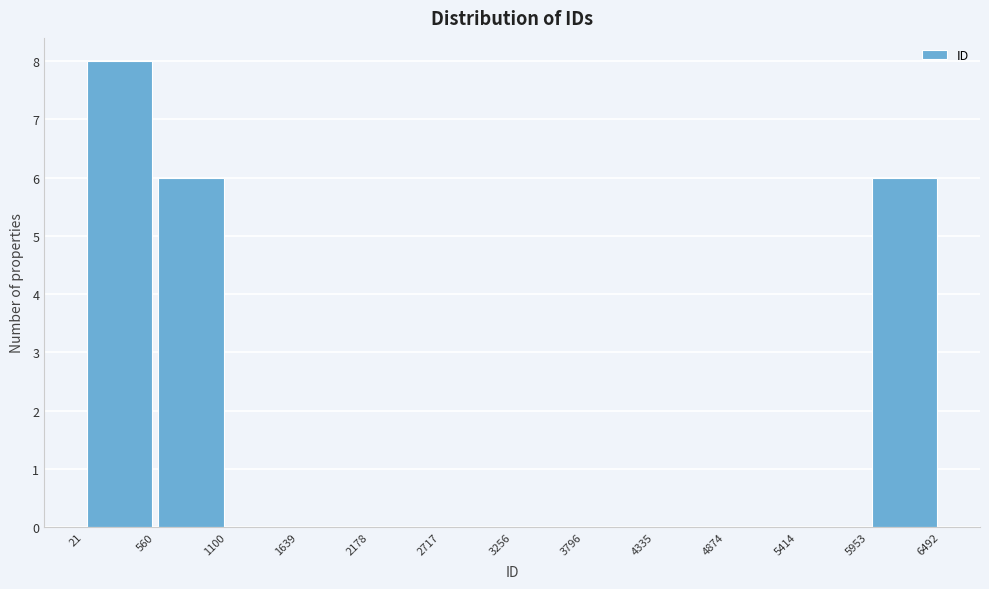

Over which range of the x-axis is the bar tallest?

21 to 560